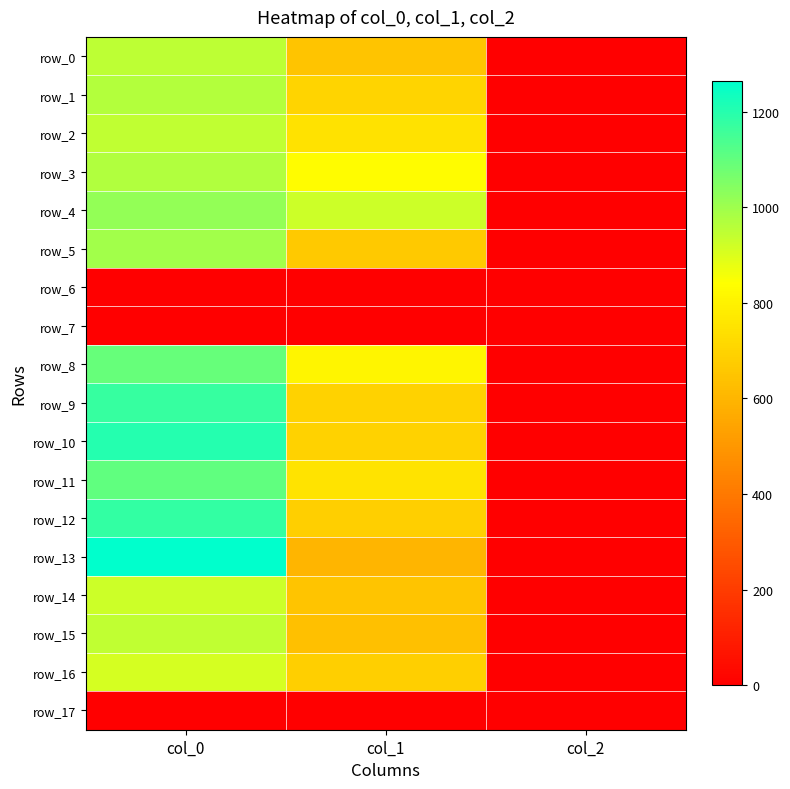

How many series are shown in this chart?

18